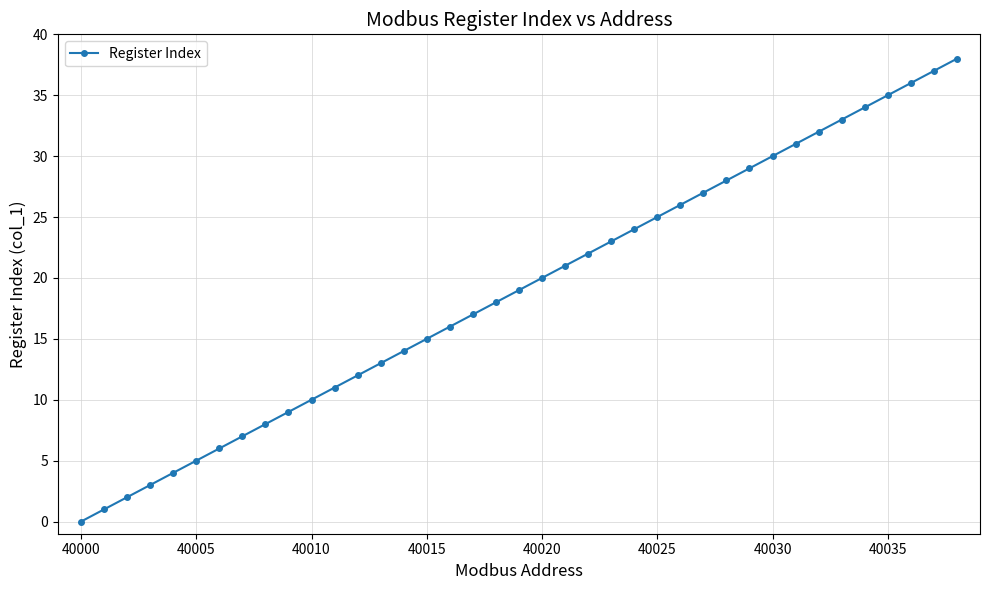

What is the difference between the second highest and minimum values?

37